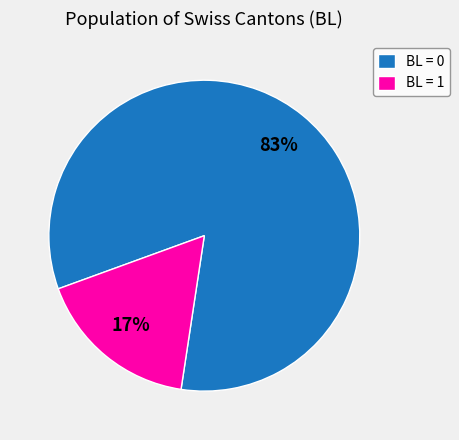

To the nearest percent, what percentage of the pie is BL = 1?

17%